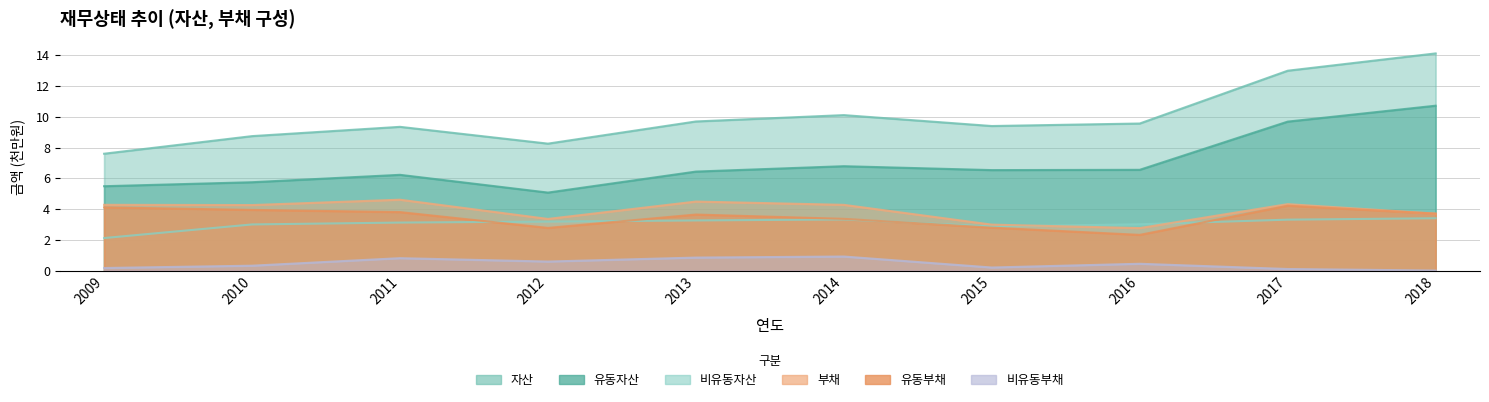

What is the total value across all series at 2018?

35.7